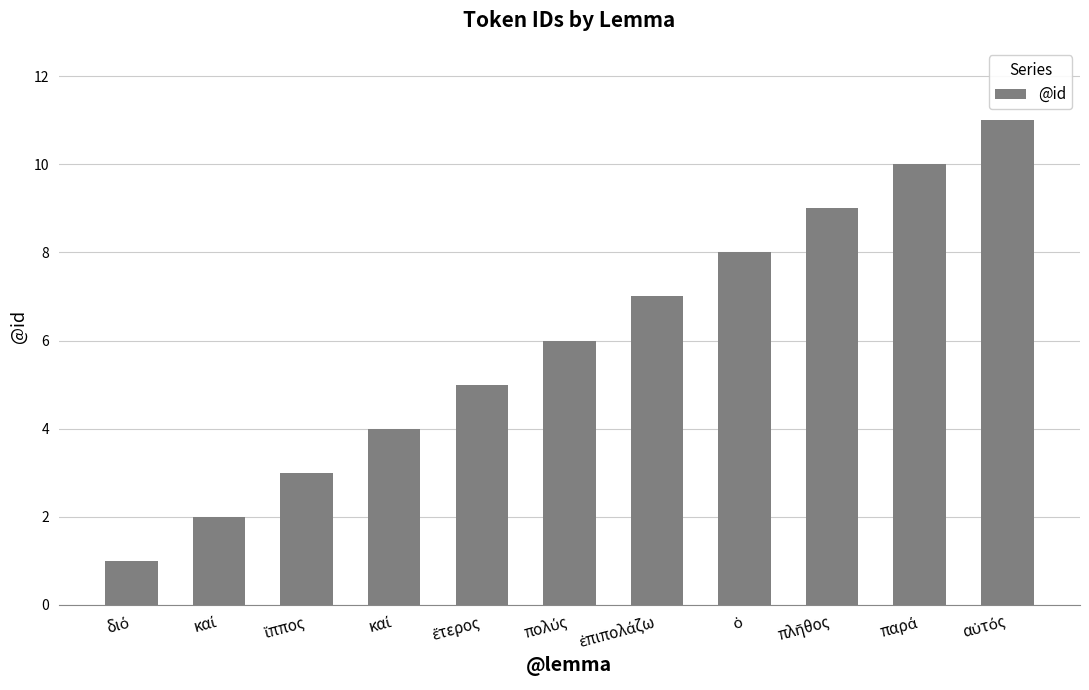

What is the difference between the values at πλῆθος and ἵππος?

6